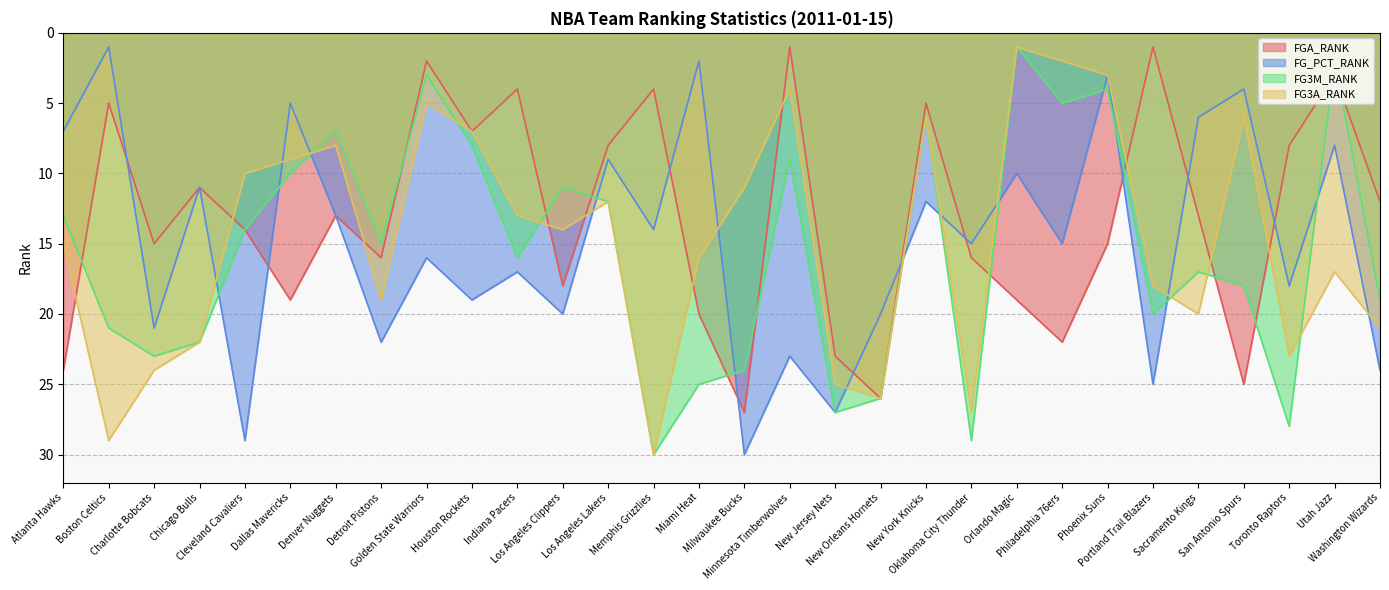

How many interior local peaks does the FG3M_RANK series have?

9